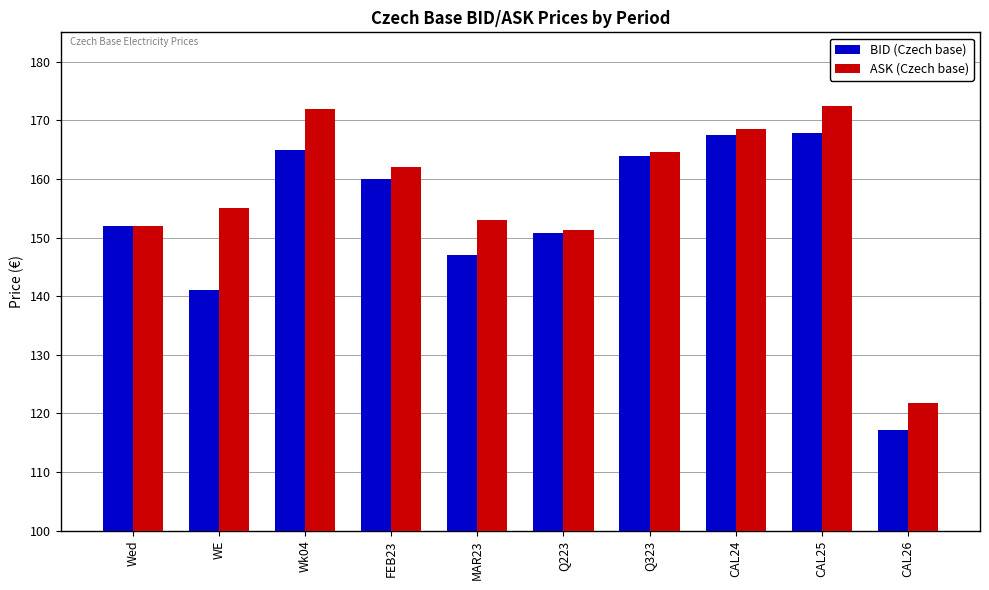

How many bars are there in each group?

2